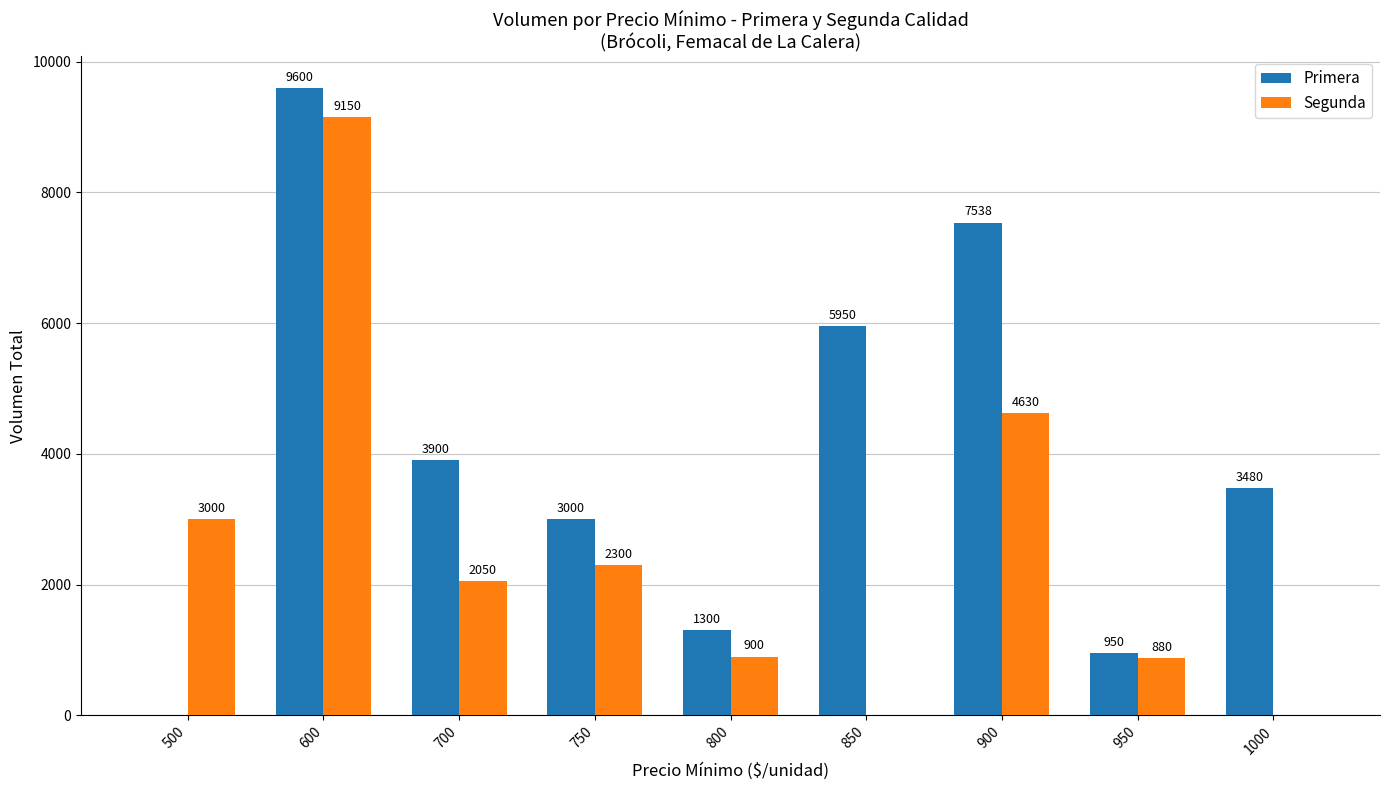

Read the Primera value at 850.

5950